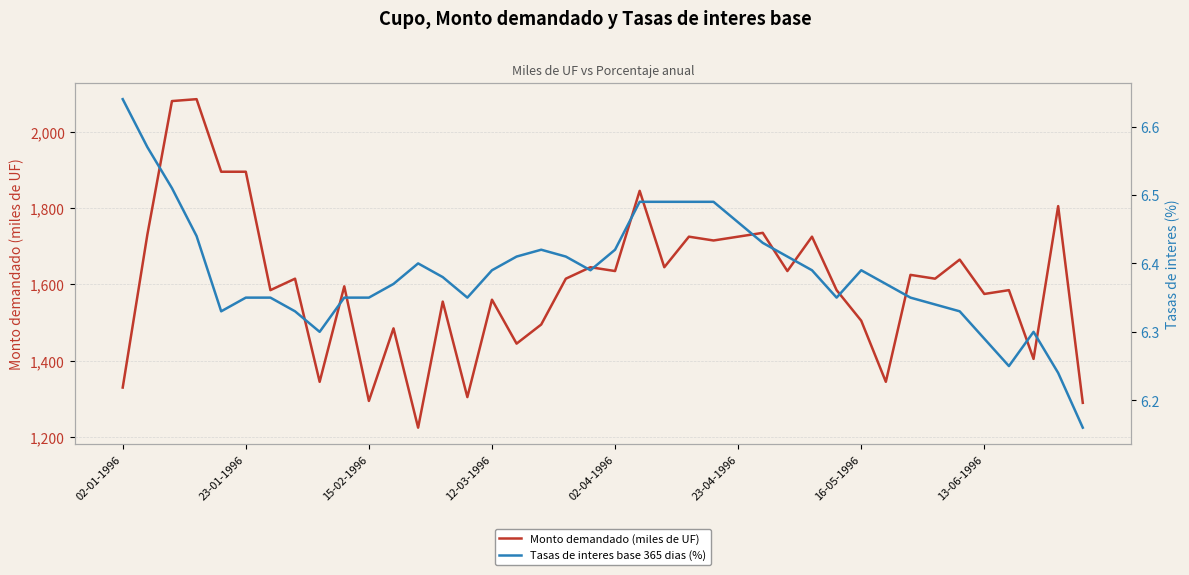

What position from the right is 37?

3